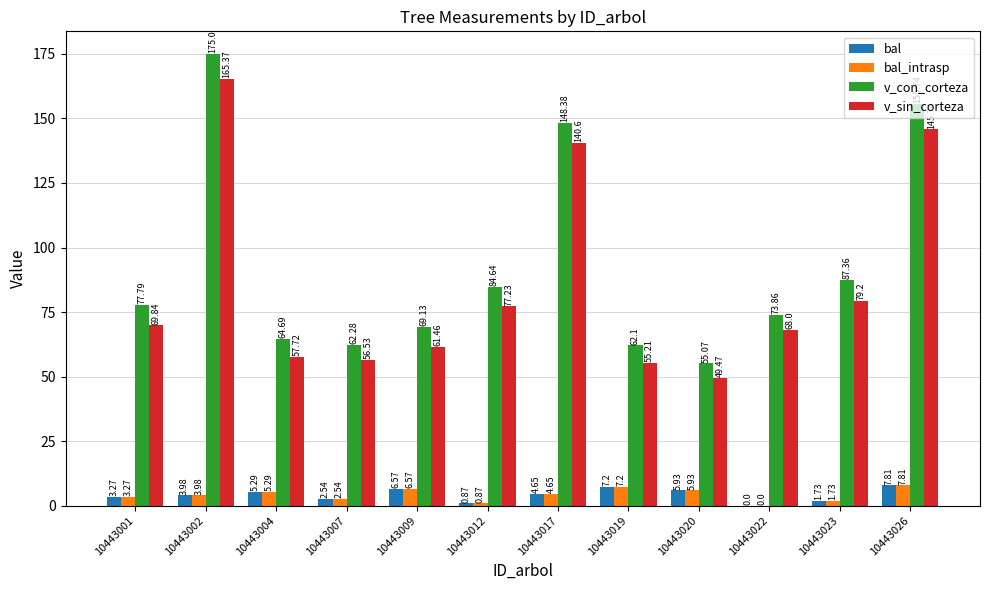

Which series has the largest total across all categories?

v_con_corteza